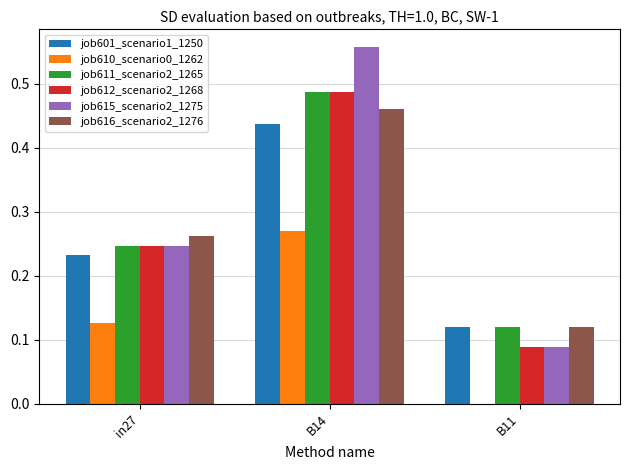

Which series changed the most between in27 and B14?

job615_scenario2_1275